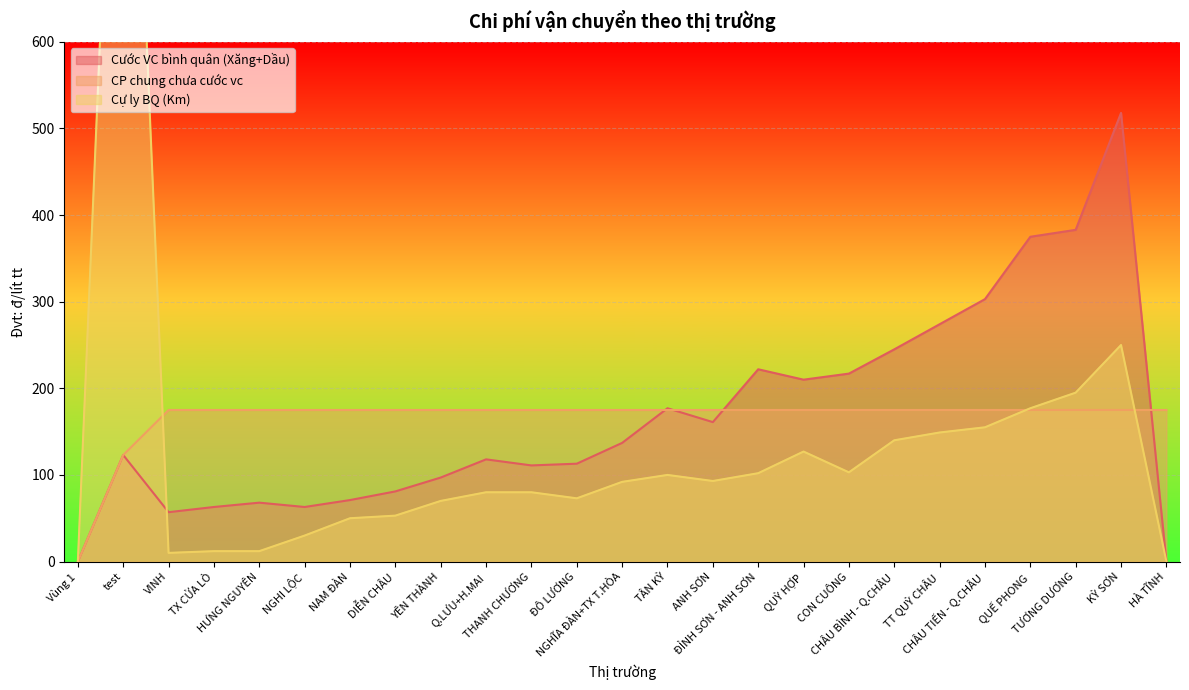

Between which two adjacent categories do Cước VC bình quân (Xăng+Dầu) and CP chung chưa cước vc first intersect?

NGHĨA ĐÀN+TX T.HÒA and TÂN KỲ